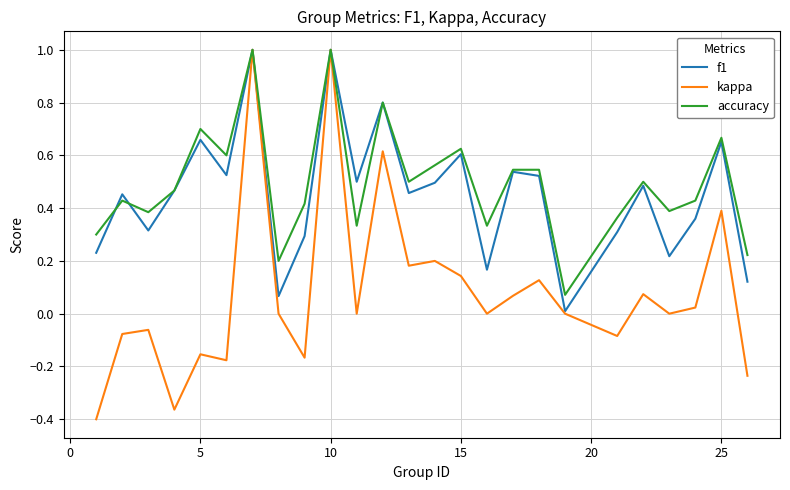

Which series ends up on top after the final intersection of accuracy and f1?

accuracy